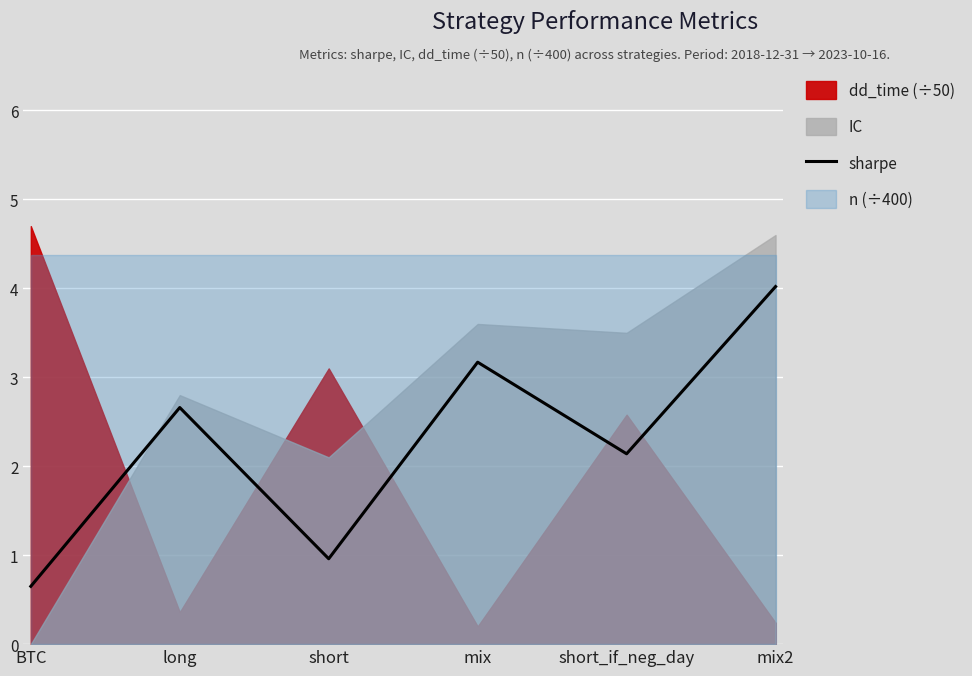

At which label is sharpe closest to 2?

short_if_neg_day